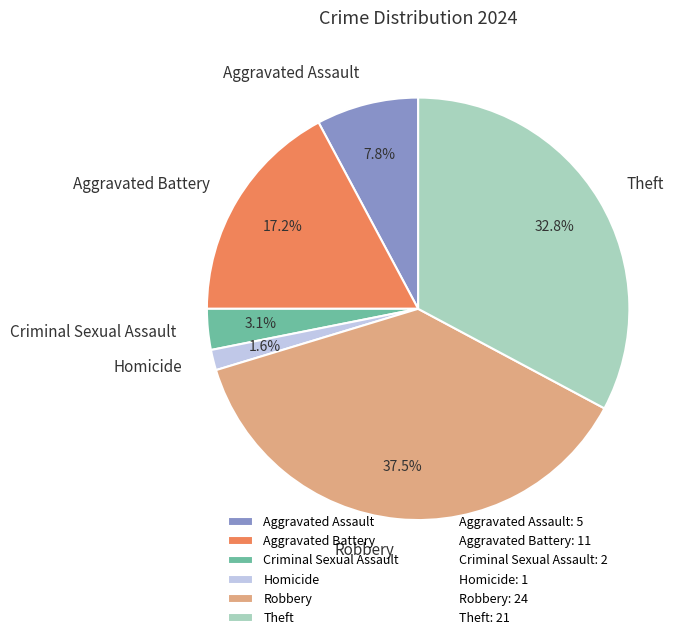

How many slices are in this pie chart?

6